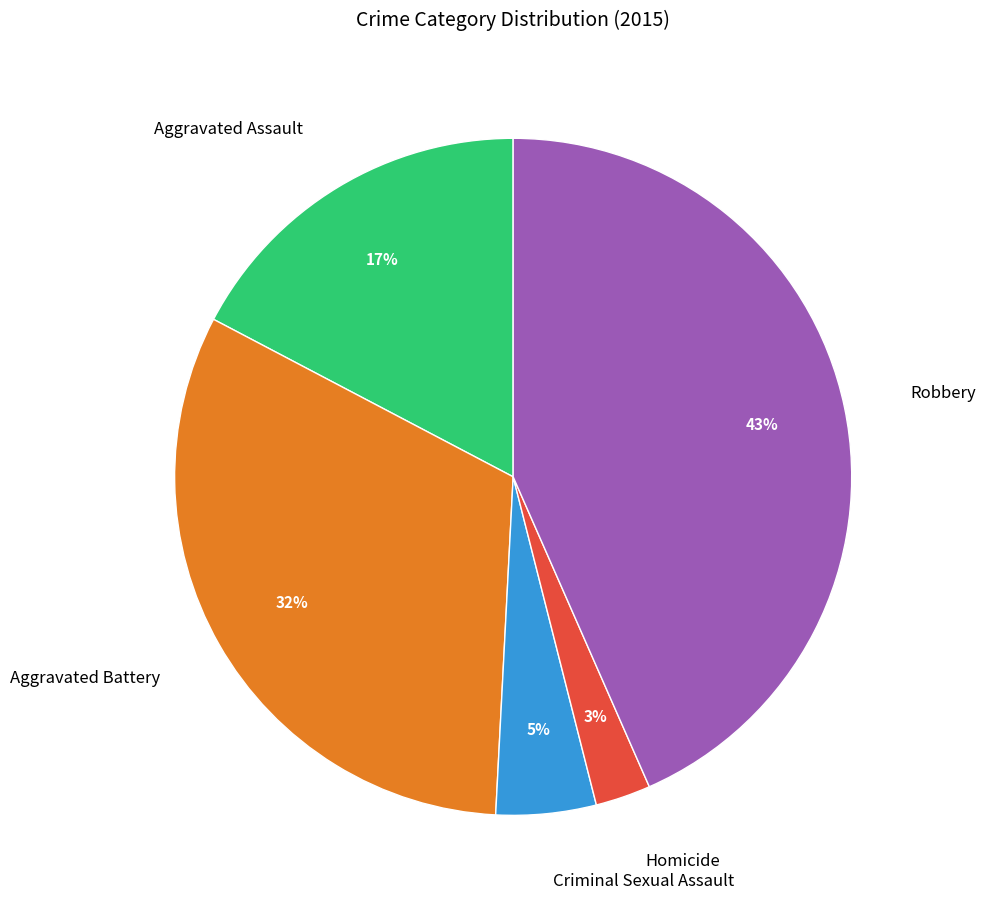

Count the number of slices in the pie.

5